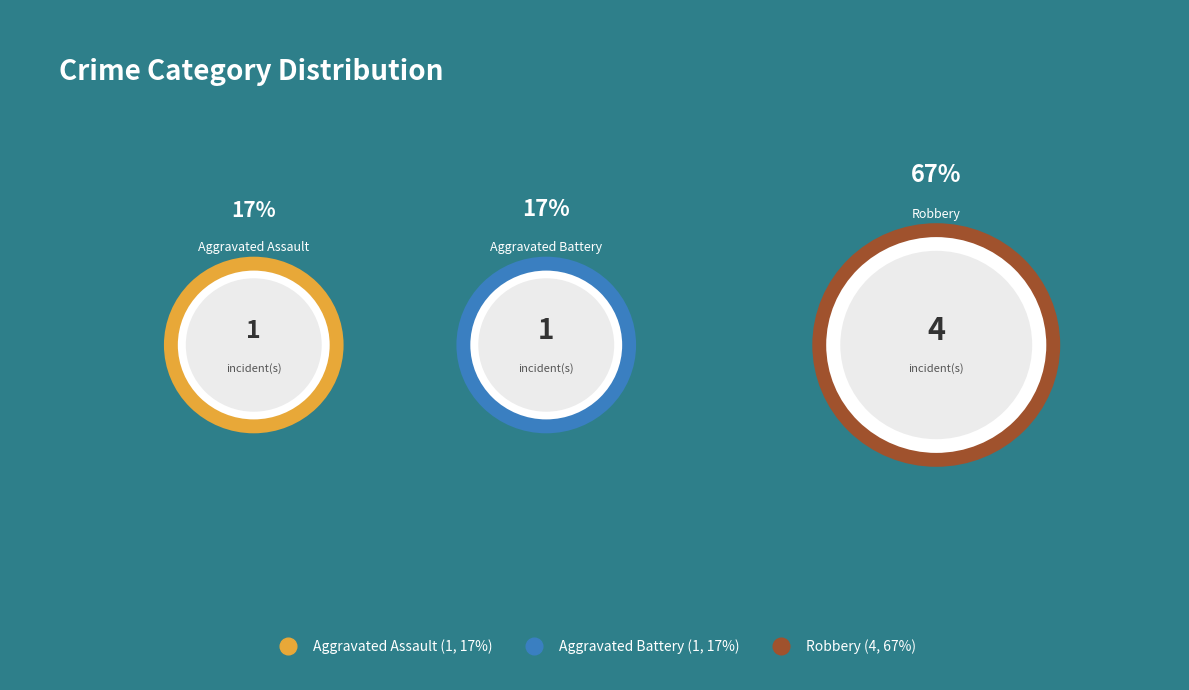

Is there any slice that represents more than half of the pie?

Yes